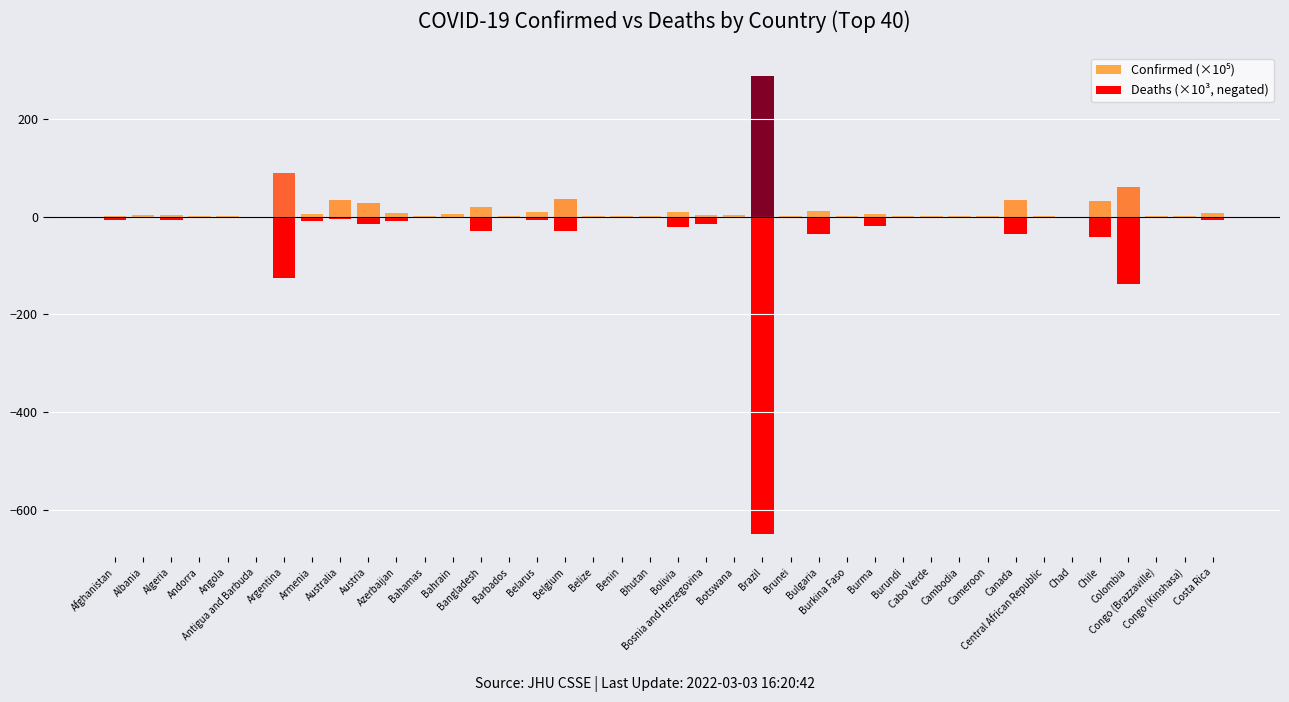

What is the sum of all Confirmed (×10⁵) values?

700.7